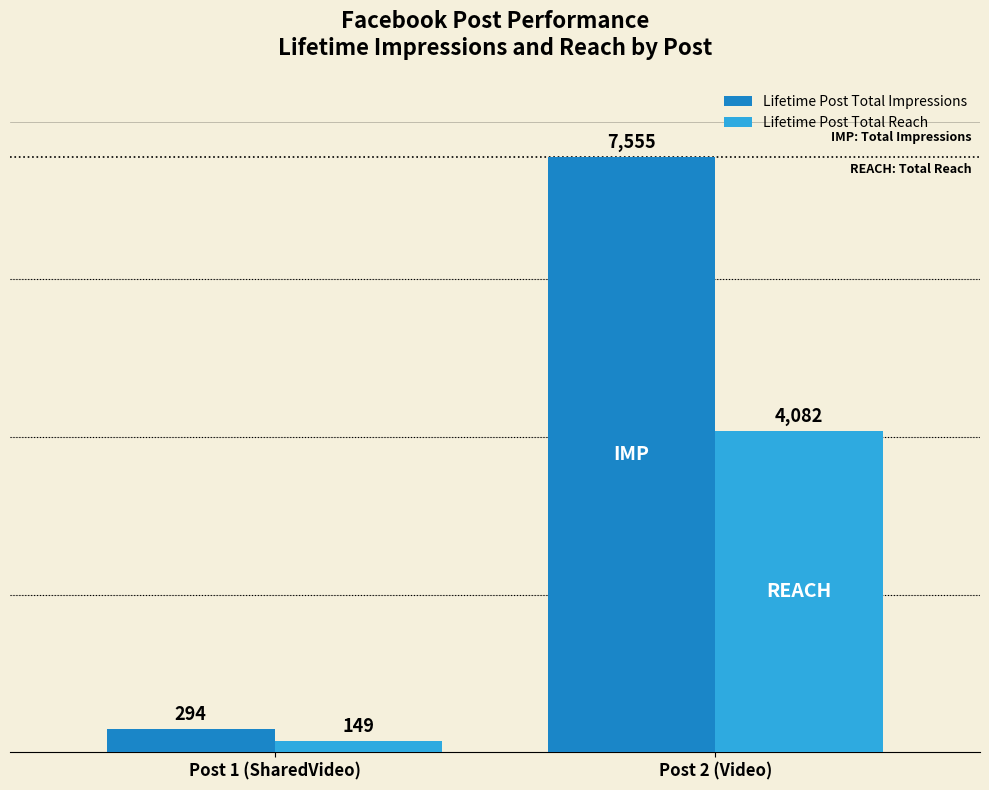

Reading left to right, list all the values displayed in this chart.

Lifetime Post Total Impressions: 294	7555
Lifetime Post Total Reach: 149	4082